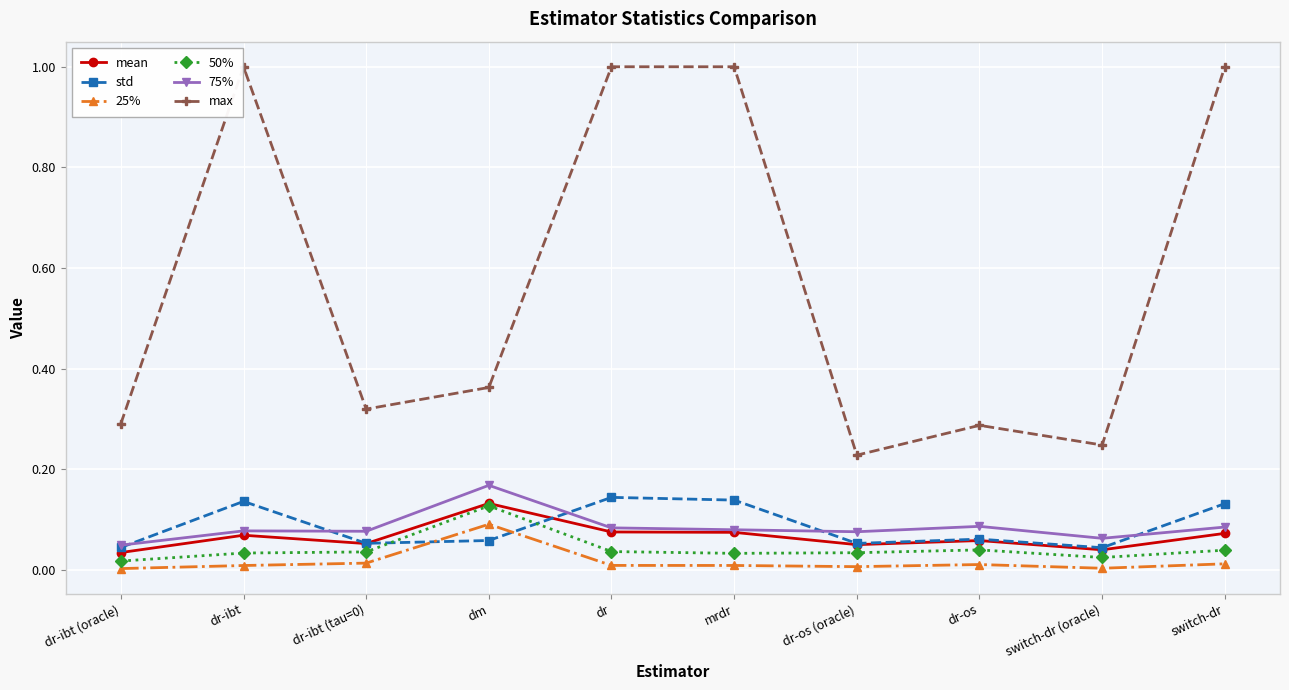

The value of mean at mrdr is 0.1. True or false?

True